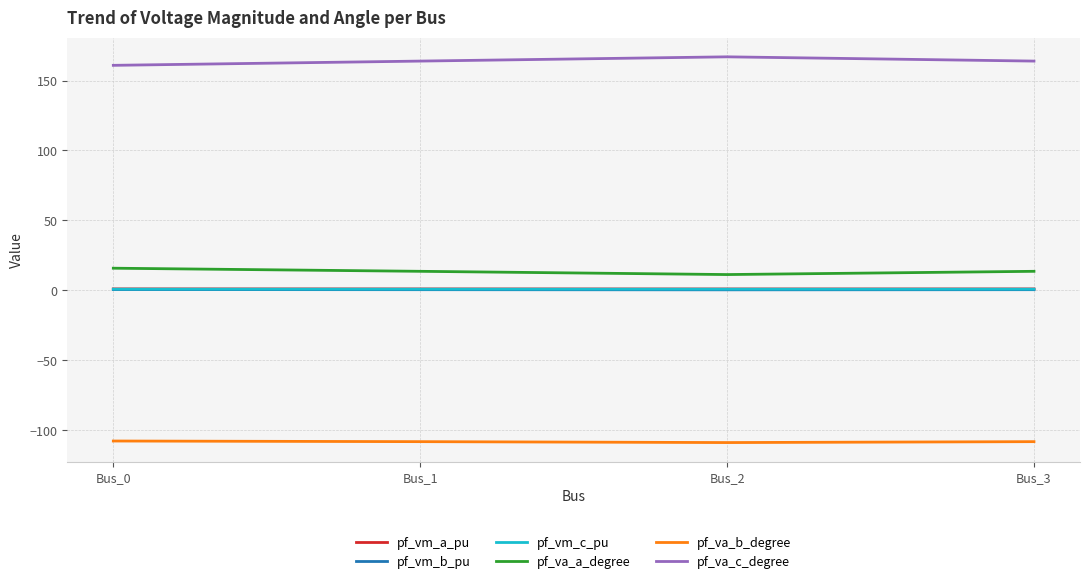

How many categories are shown in the chart?

4